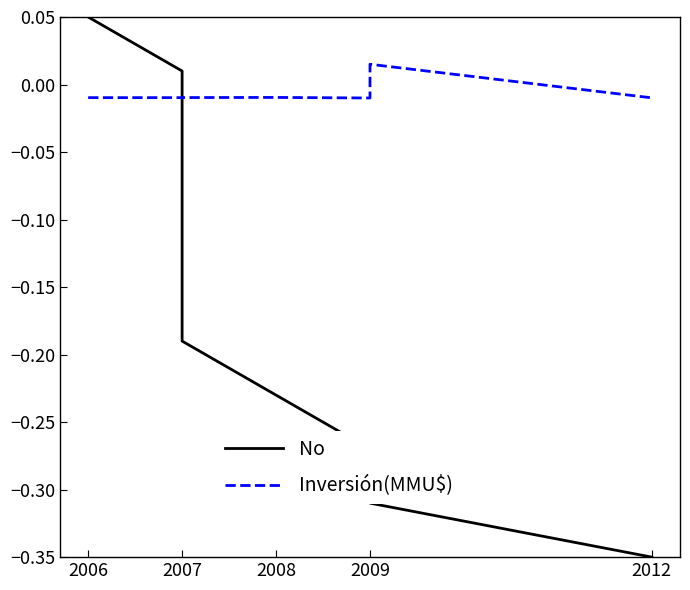

At which category is the sum across all series the highest?

2006